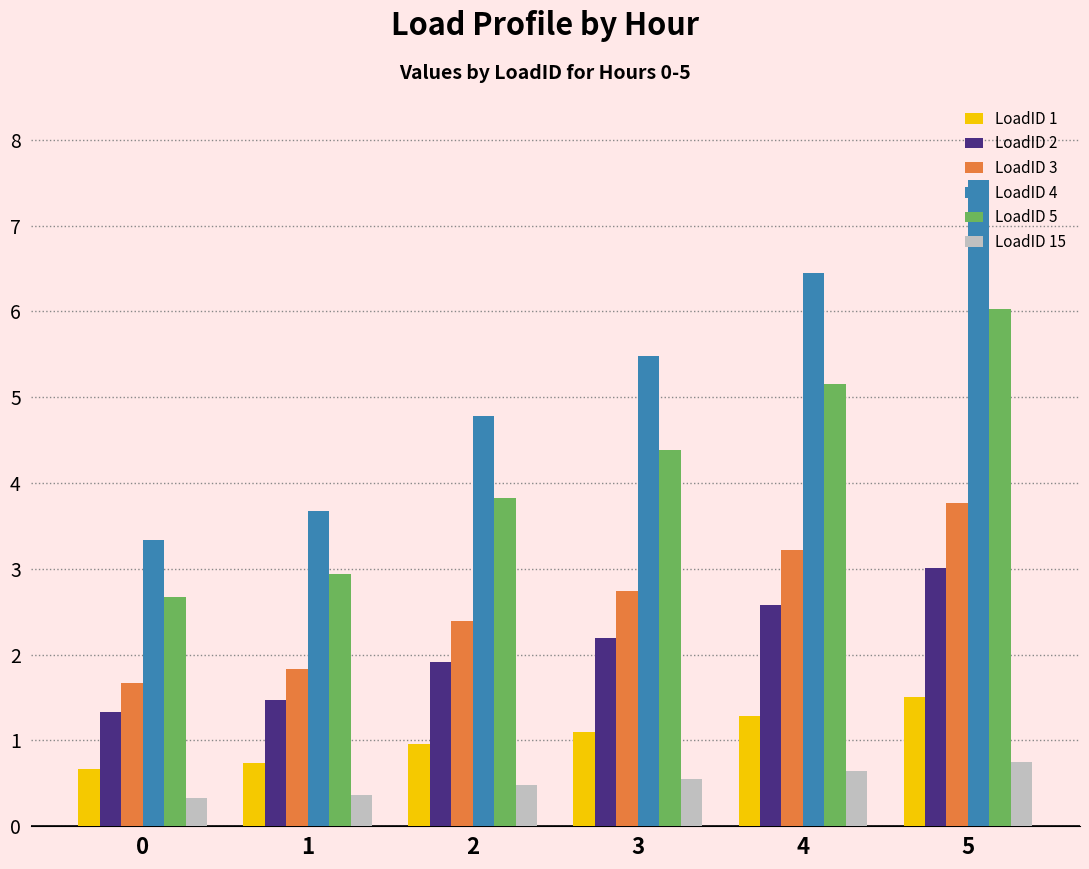

Is it true that LoadID 1 equals 1.5 at 5?

True